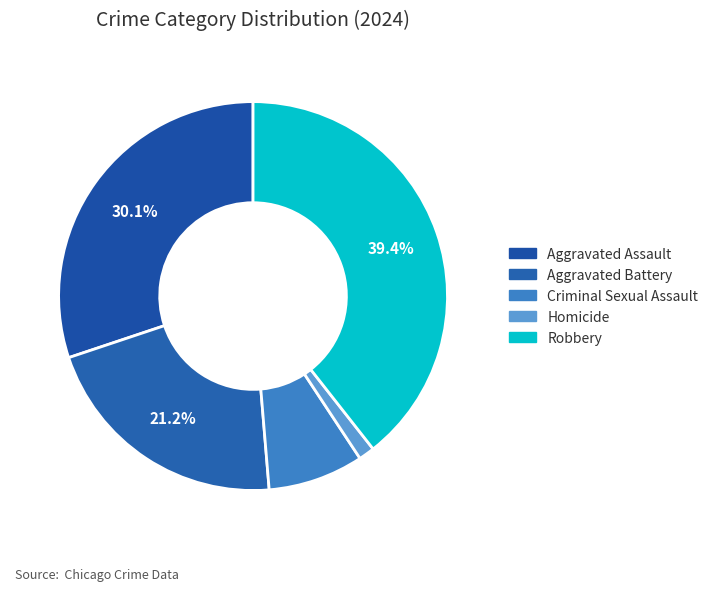

Does Aggravated Battery represent more than half of the total?

No